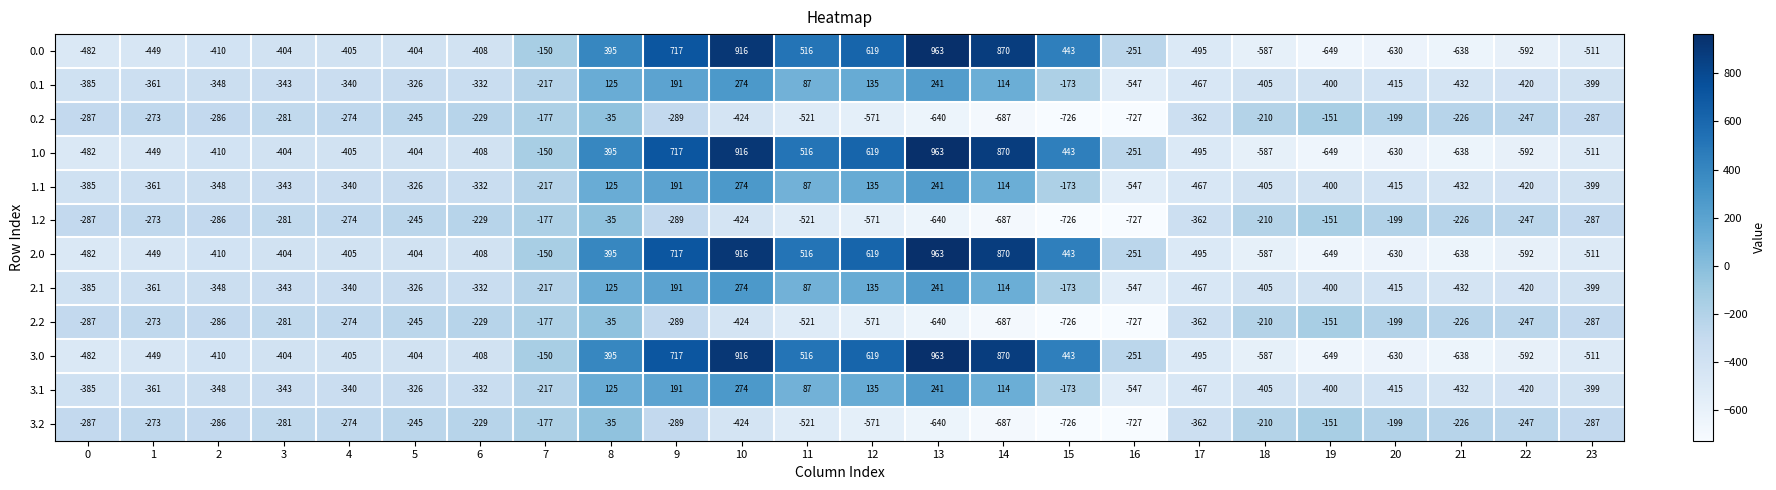

How many distinct data groups are displayed?

12